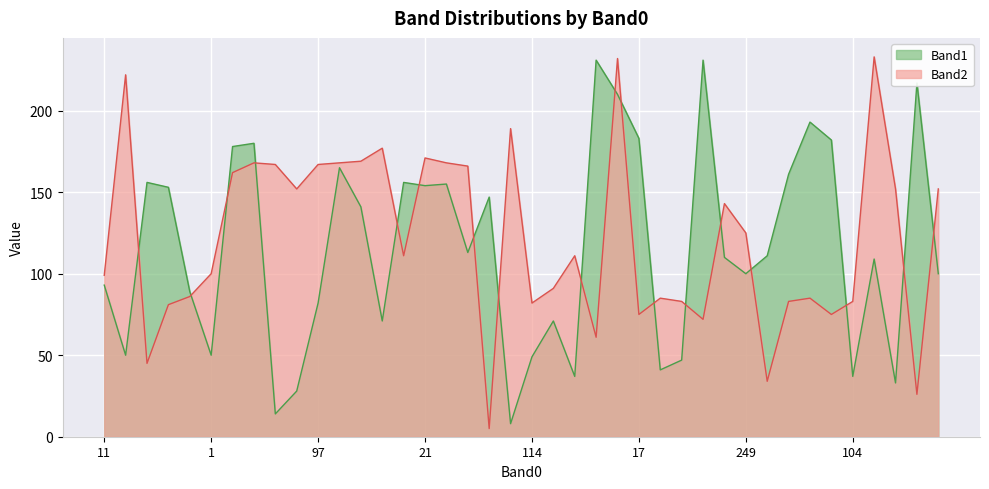

After their last crossing, which series has the higher values: Band1 or Band2?

Band2